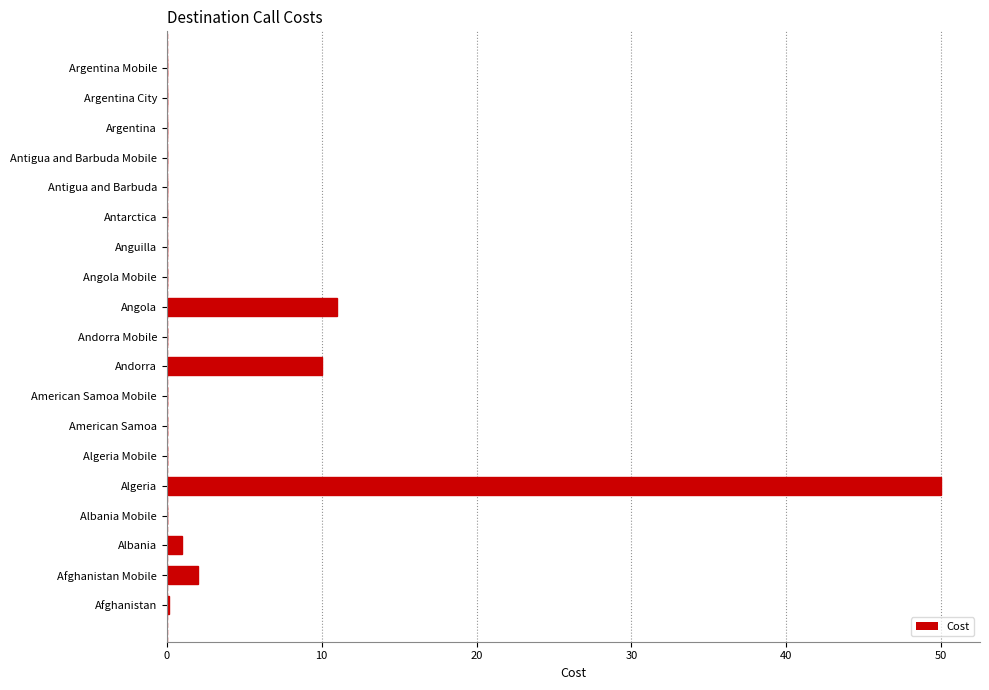

What is the sum of all values?

74.1